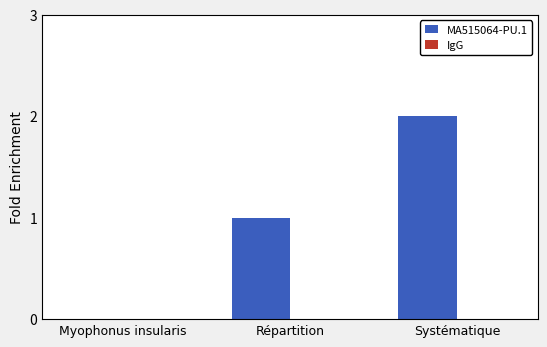

Which label corresponds to the largest value in the chart?

Systématique